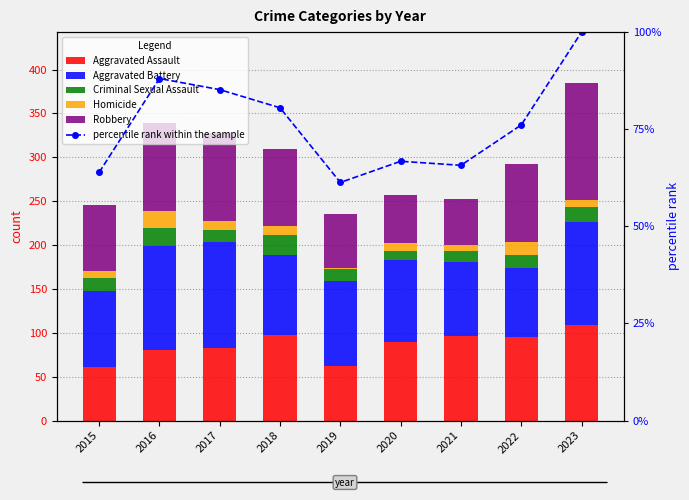

Reading right to left, what are all the values shown in this chart?

Aggravated Assault: 109.0	95.0	96.0	90.0	62.0	98.0	83.0	81.0	61.0
Aggravated Battery: 117.0	79.0	85.0	93.0	97.0	91.0	121.0	118.0	87.0
Criminal Sexual Assault: 17.0	15.0	12.0	10.0	14.0	22.0	13.0	21.0	14.0
Homicide: 8.0	14.0	7.0	9.0	1.0	11.0	10.0	19.0	8.0
Robbery: 134.0	90.0	53.0	55.0	62.0	88.0	101.0	100.0	76.0
percentile rank within the sample: 100.0	76.1	65.7	66.8	61.3	80.5	85.2	88.1	63.9